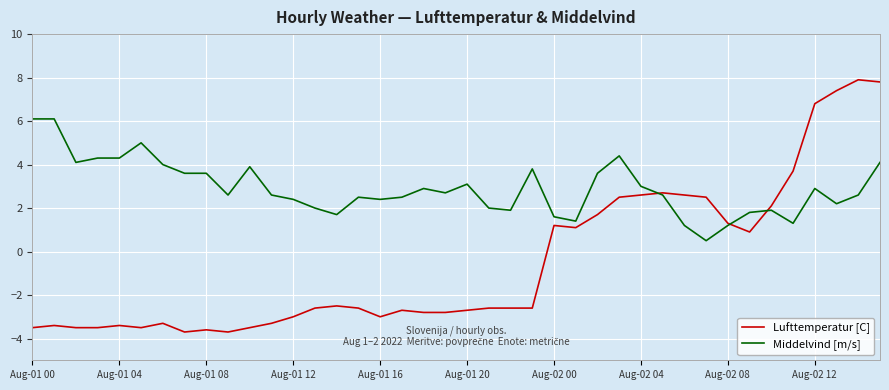

Which series has the largest range (max minus min)?

Lufttemperatur [C]